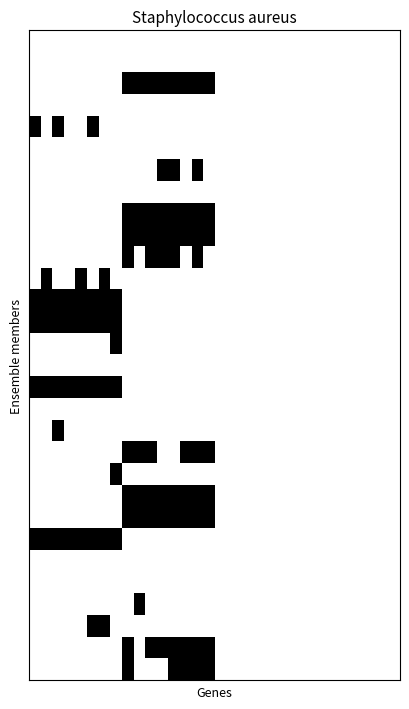

Reading right to left, what are all the values shown in this chart?

row_0: 31=0	30=0	29=0	28=0	27=0	26=0	25=0	24=0	23=0	22=0	21=0	20=0	19=0	18=0	17=0	16=0	15=0	14=0	13=0	12=0	11=0	10=0	9=0	8=0	7=0	6=0	5=0	4=0	3=0	2=0	1=0	0=0
row_1: 31=0	30=0	29=0	28=0	27=0	26=0	25=0	24=0	23=0	22=0	21=0	20=0	19=0	18=0	17=0	16=0	15=0	14=0	13=0	12=0	11=0	10=0	9=0	8=0	7=0	6=0	5=0	4=0	3=0	2=0	1=0	0=0
row_2: 31=0	30=0	29=0	28=0	27=0	26=0	25=0	24=0	23=0	22=0	21=0	20=0	19=0	18=0	17=0	16=0	15=1	14=1	13=1	12=1	11=1	10=1	9=1	8=1	7=0	6=0	5=0	4=0	3=0	2=0	1=0	0=0
row_3: 31=0	30=0	29=0	28=0	27=0	26=0	25=0	24=0	23=0	22=0	21=0	20=0	19=0	18=0	17=0	16=0	15=0	14=0	13=0	12=0	11=0	10=0	9=0	8=0	7=0	6=0	5=0	4=0	3=0	2=0	1=0	0=0
row_4: 31=0	30=0	29=0	28=0	27=0	26=0	25=0	24=0	23=0	22=0	21=0	20=0	19=0	18=0	17=0	16=0	15=0	14=0	13=0	12=0	11=0	10=0	9=0	8=0	7=0	6=0	5=1	4=0	3=0	2=1	1=0	0=1
row_5: 31=0	30=0	29=0	28=0	27=0	26=0	25=0	24=0	23=0	22=0	21=0	20=0	19=0	18=0	17=0	16=0	15=0	14=0	13=0	12=0	11=0	10=0	9=0	8=0	7=0	6=0	5=0	4=0	3=0	2=0	1=0	0=0
row_6: 31=0	30=0	29=0	28=0	27=0	26=0	25=0	24=0	23=0	22=0	21=0	20=0	19=0	18=0	17=0	16=0	15=0	14=1	13=0	12=1	11=1	10=0	9=0	8=0	7=0	6=0	5=0	4=0	3=0	2=0	1=0	0=0
row_7: 31=0	30=0	29=0	28=0	27=0	26=0	25=0	24=0	23=0	22=0	21=0	20=0	19=0	18=0	17=0	16=0	15=0	14=0	13=0	12=0	11=0	10=0	9=0	8=0	7=0	6=0	5=0	4=0	3=0	2=0	1=0	0=0
row_8: 31=0	30=0	29=0	28=0	27=0	26=0	25=0	24=0	23=0	22=0	21=0	20=0	19=0	18=0	17=0	16=0	15=1	14=1	13=1	12=1	11=1	10=1	9=1	8=1	7=0	6=0	5=0	4=0	3=0	2=0	1=0	0=0
row_9: 31=0	30=0	29=0	28=0	27=0	26=0	25=0	24=0	23=0	22=0	21=0	20=0	19=0	18=0	17=0	16=0	15=1	14=1	13=1	12=1	11=1	10=1	9=1	8=1	7=0	6=0	5=0	4=0	3=0	2=0	1=0	0=0
row_10: 31=0	30=0	29=0	28=0	27=0	26=0	25=0	24=0	23=0	22=0	21=0	20=0	19=0	18=0	17=0	16=0	15=0	14=1	13=0	12=1	11=1	10=1	9=0	8=1	7=0	6=0	5=0	4=0	3=0	2=0	1=0	0=0
row_11: 31=0	30=0	29=0	28=0	27=0	26=0	25=0	24=0	23=0	22=0	21=0	20=0	19=0	18=0	17=0	16=0	15=0	14=0	13=0	12=0	11=0	10=0	9=0	8=0	7=0	6=1	5=0	4=1	3=0	2=0	1=1	0=0
row_12: 31=0	30=0	29=0	28=0	27=0	26=0	25=0	24=0	23=0	22=0	21=0	20=0	19=0	18=0	17=0	16=0	15=0	14=0	13=0	12=0	11=0	10=0	9=0	8=0	7=1	6=1	5=1	4=1	3=1	2=1	1=1	0=1
row_13: 31=0	30=0	29=0	28=0	27=0	26=0	25=0	24=0	23=0	22=0	21=0	20=0	19=0	18=0	17=0	16=0	15=0	14=0	13=0	12=0	11=0	10=0	9=0	8=0	7=1	6=1	5=1	4=1	3=1	2=1	1=1	0=1
row_14: 31=0	30=0	29=0	28=0	27=0	26=0	25=0	24=0	23=0	22=0	21=0	20=0	19=0	18=0	17=0	16=0	15=0	14=0	13=0	12=0	11=0	10=0	9=0	8=0	7=1	6=0	5=0	4=0	3=0	2=0	1=0	0=0
row_15: 31=0	30=0	29=0	28=0	27=0	26=0	25=0	24=0	23=0	22=0	21=0	20=0	19=0	18=0	17=0	16=0	15=0	14=0	13=0	12=0	11=0	10=0	9=0	8=0	7=0	6=0	5=0	4=0	3=0	2=0	1=0	0=0
row_16: 31=0	30=0	29=0	28=0	27=0	26=0	25=0	24=0	23=0	22=0	21=0	20=0	19=0	18=0	17=0	16=0	15=0	14=0	13=0	12=0	11=0	10=0	9=0	8=0	7=1	6=1	5=1	4=1	3=1	2=1	1=1	0=1
row_17: 31=0	30=0	29=0	28=0	27=0	26=0	25=0	24=0	23=0	22=0	21=0	20=0	19=0	18=0	17=0	16=0	15=0	14=0	13=0	12=0	11=0	10=0	9=0	8=0	7=0	6=0	5=0	4=0	3=0	2=0	1=0	0=0
row_18: 31=0	30=0	29=0	28=0	27=0	26=0	25=0	24=0	23=0	22=0	21=0	20=0	19=0	18=0	17=0	16=0	15=0	14=0	13=0	12=0	11=0	10=0	9=0	8=0	7=0	6=0	5=0	4=0	3=0	2=1	1=0	0=0
row_19: 31=0	30=0	29=0	28=0	27=0	26=0	25=0	24=0	23=0	22=0	21=0	20=0	19=0	18=0	17=0	16=0	15=1	14=1	13=1	12=0	11=0	10=1	9=1	8=1	7=0	6=0	5=0	4=0	3=0	2=0	1=0	0=0
row_20: 31=0	30=0	29=0	28=0	27=0	26=0	25=0	24=0	23=0	22=0	21=0	20=0	19=0	18=0	17=0	16=0	15=0	14=0	13=0	12=0	11=0	10=0	9=0	8=0	7=1	6=0	5=0	4=0	3=0	2=0	1=0	0=0
row_21: 31=0	30=0	29=0	28=0	27=0	26=0	25=0	24=0	23=0	22=0	21=0	20=0	19=0	18=0	17=0	16=0	15=1	14=1	13=1	12=1	11=1	10=1	9=1	8=1	7=0	6=0	5=0	4=0	3=0	2=0	1=0	0=0
row_22: 31=0	30=0	29=0	28=0	27=0	26=0	25=0	24=0	23=0	22=0	21=0	20=0	19=0	18=0	17=0	16=0	15=1	14=1	13=1	12=1	11=1	10=1	9=1	8=1	7=0	6=0	5=0	4=0	3=0	2=0	1=0	0=0
row_23: 31=0	30=0	29=0	28=0	27=0	26=0	25=0	24=0	23=0	22=0	21=0	20=0	19=0	18=0	17=0	16=0	15=0	14=0	13=0	12=0	11=0	10=0	9=0	8=0	7=1	6=1	5=1	4=1	3=1	2=1	1=1	0=1
row_24: 31=0	30=0	29=0	28=0	27=0	26=0	25=0	24=0	23=0	22=0	21=0	20=0	19=0	18=0	17=0	16=0	15=0	14=0	13=0	12=0	11=0	10=0	9=0	8=0	7=0	6=0	5=0	4=0	3=0	2=0	1=0	0=0
row_25: 31=0	30=0	29=0	28=0	27=0	26=0	25=0	24=0	23=0	22=0	21=0	20=0	19=0	18=0	17=0	16=0	15=0	14=0	13=0	12=0	11=0	10=0	9=0	8=0	7=0	6=0	5=0	4=0	3=0	2=0	1=0	0=0
row_26: 31=0	30=0	29=0	28=0	27=0	26=0	25=0	24=0	23=0	22=0	21=0	20=0	19=0	18=0	17=0	16=0	15=0	14=0	13=0	12=0	11=0	10=0	9=1	8=0	7=0	6=0	5=0	4=0	3=0	2=0	1=0	0=0
row_27: 31=0	30=0	29=0	28=0	27=0	26=0	25=0	24=0	23=0	22=0	21=0	20=0	19=0	18=0	17=0	16=0	15=0	14=0	13=0	12=0	11=0	10=0	9=0	8=0	7=0	6=1	5=1	4=0	3=0	2=0	1=0	0=0
row_28: 31=0	30=0	29=0	28=0	27=0	26=0	25=0	24=0	23=0	22=0	21=0	20=0	19=0	18=0	17=0	16=0	15=1	14=1	13=1	12=1	11=1	10=1	9=0	8=1	7=0	6=0	5=0	4=0	3=0	2=0	1=0	0=0
row_29: 31=0	30=0	29=0	28=0	27=0	26=0	25=0	24=0	23=0	22=0	21=0	20=0	19=0	18=0	17=0	16=0	15=1	14=1	13=1	12=1	11=0	10=0	9=0	8=1	7=0	6=0	5=0	4=0	3=0	2=0	1=0	0=0